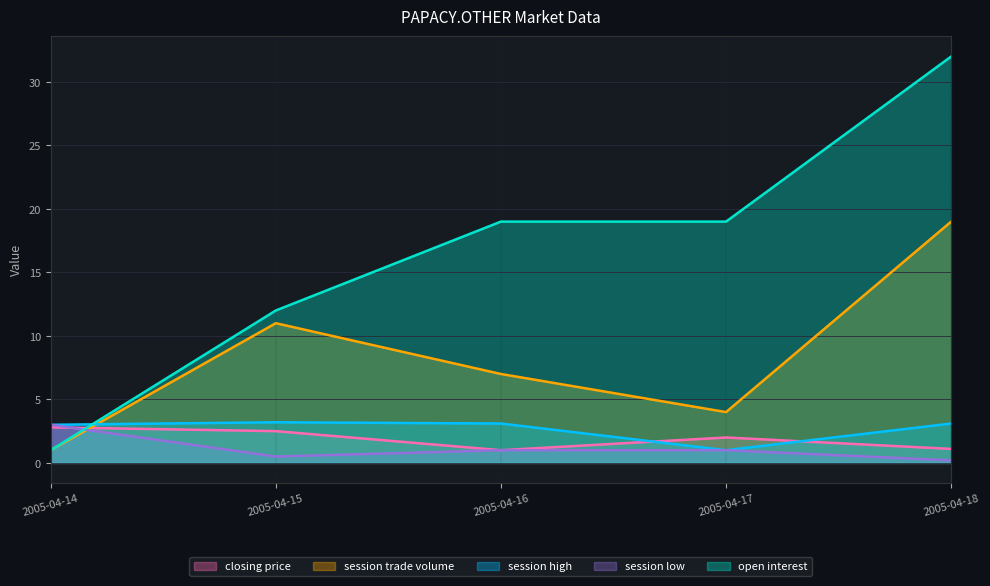

What is the difference between the highest and lowest values at 2005-04-17?

18.0